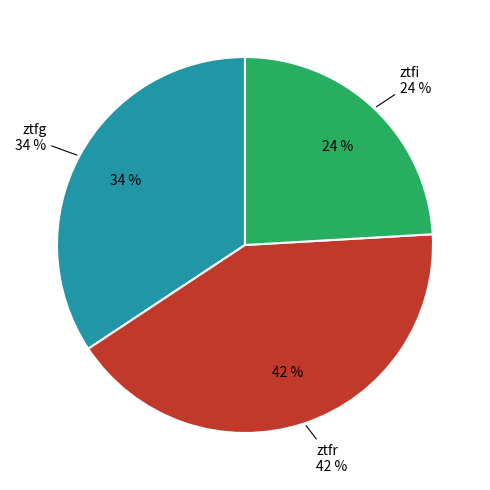

Combined, what portion of the pie is ztfr and ztfi?

65.7%